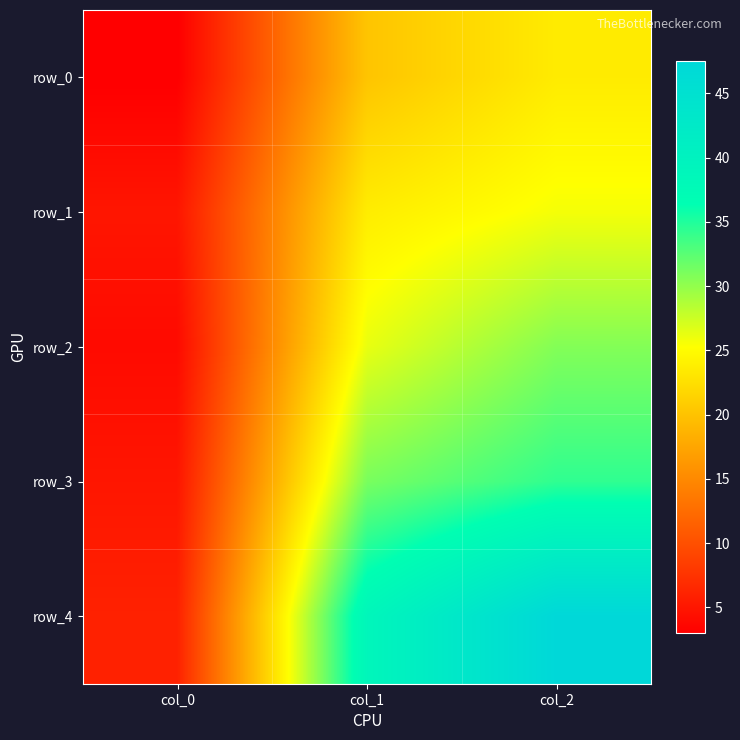

What is the total value across all series at col_0?

23.0